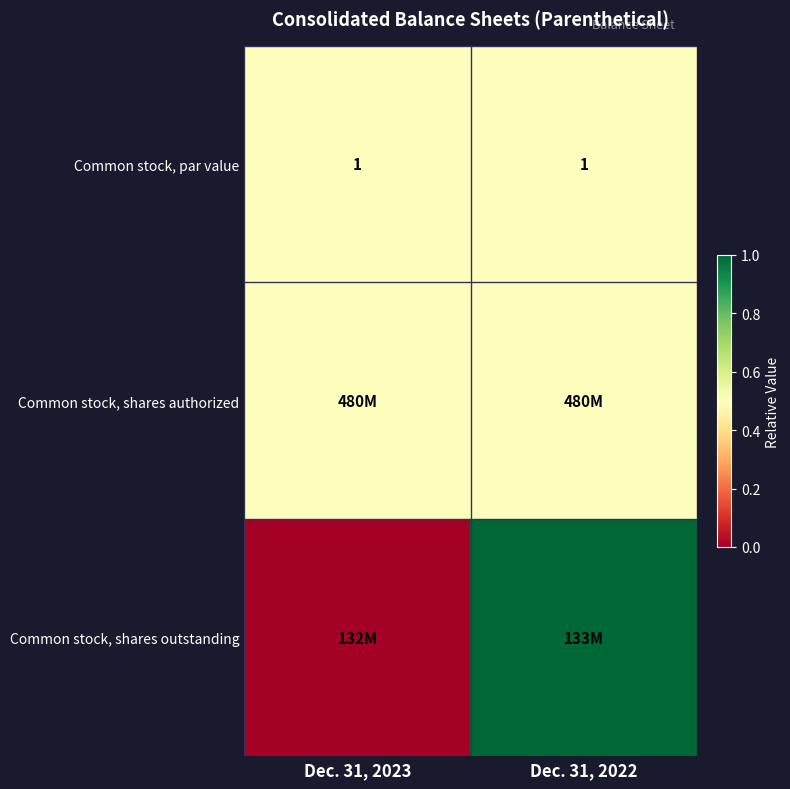

What is the average value of the Common stock, par value series?

1.0